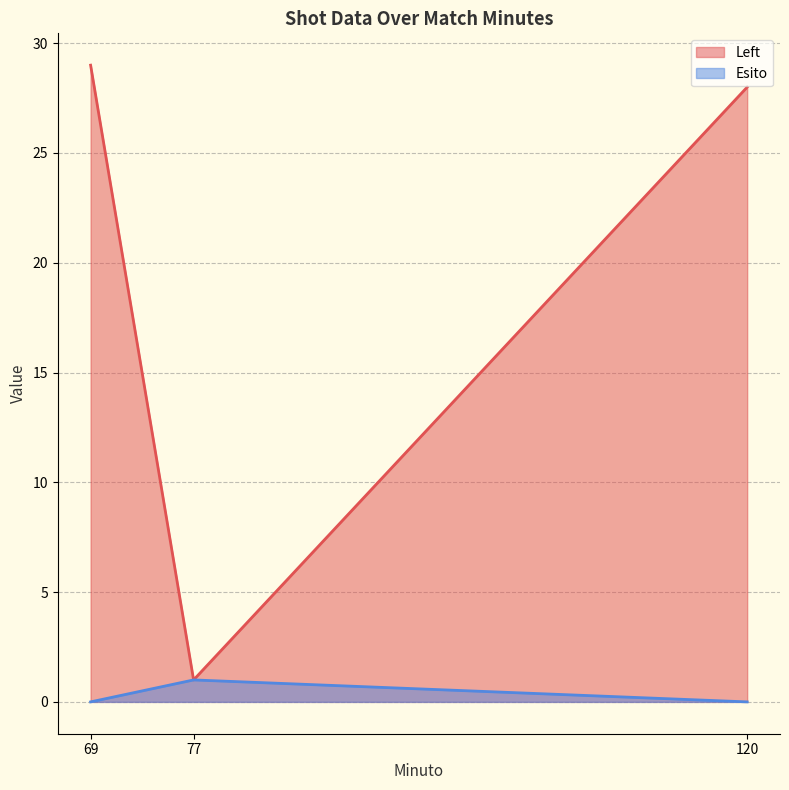

Which series changed the most between 77 and 120?

Left